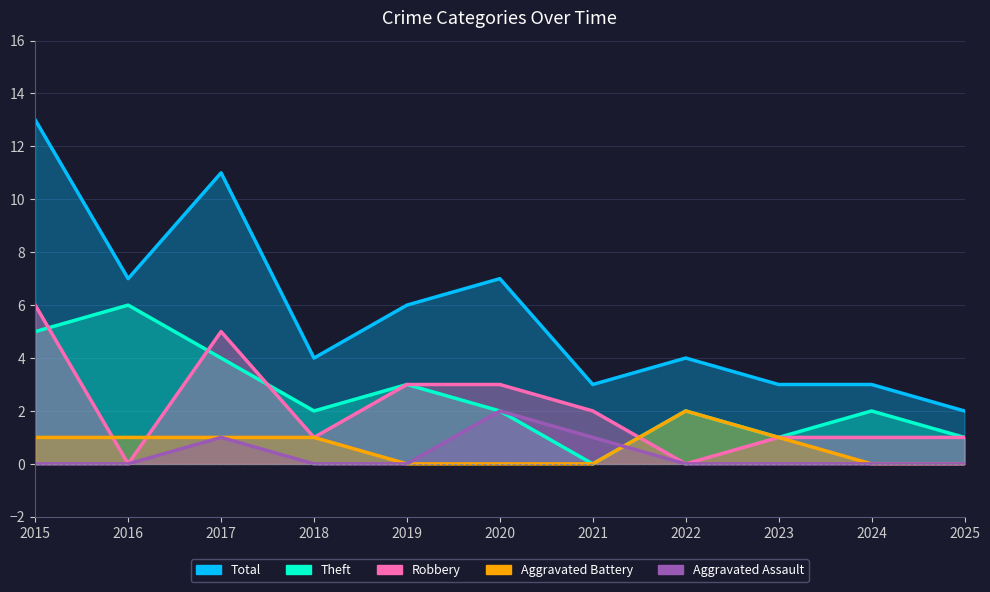

List the series in order of their peak value, lowest first.

Aggravated Battery, Aggravated Assault, Theft, Robbery, Total